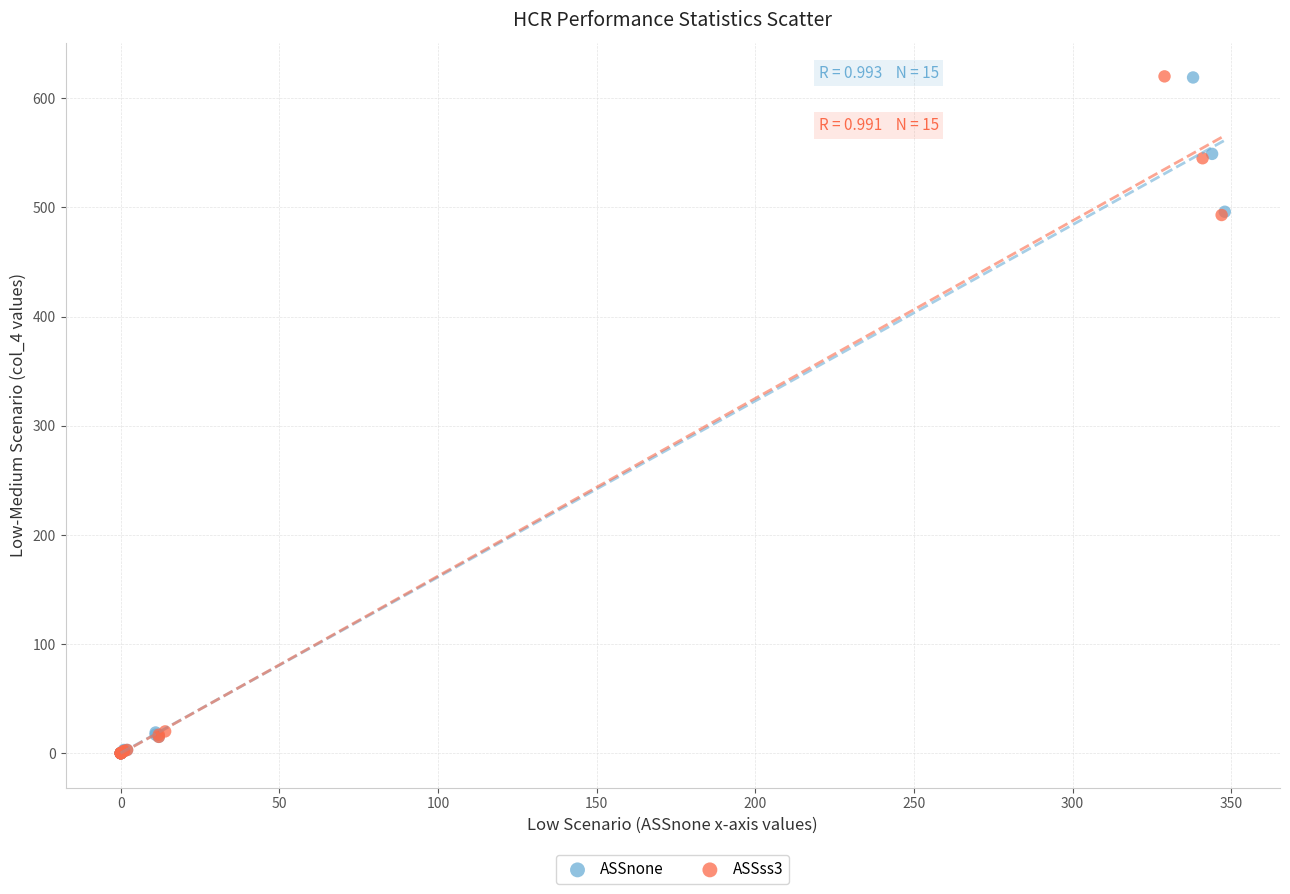

Which series has the widest spread of Y values?

ASSss3